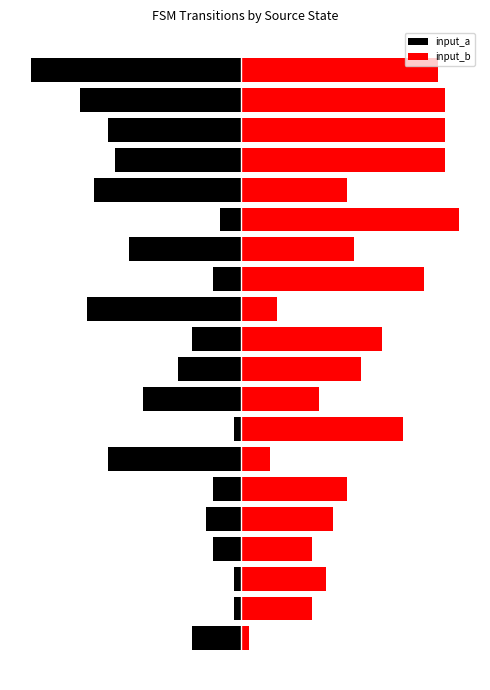

What is the difference between the maximum and minimum values in the input_b series?

30